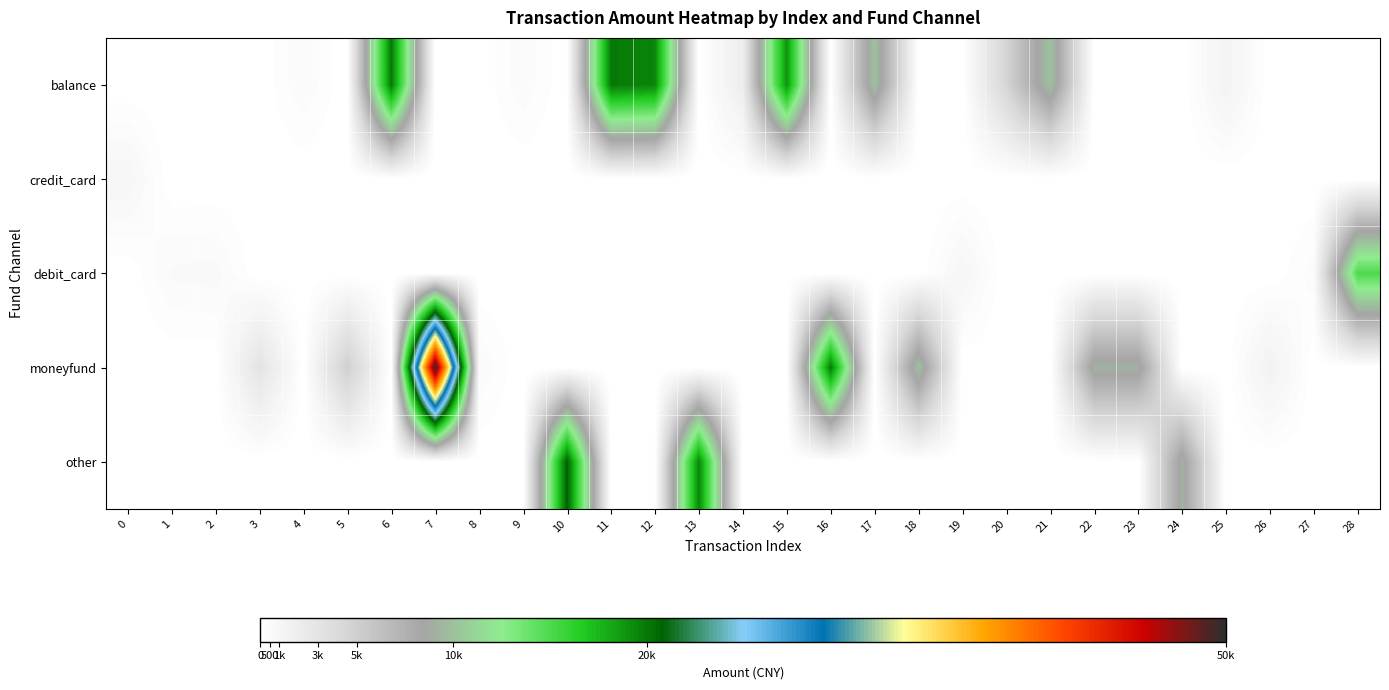

What is the total value across all series at 25?

1370